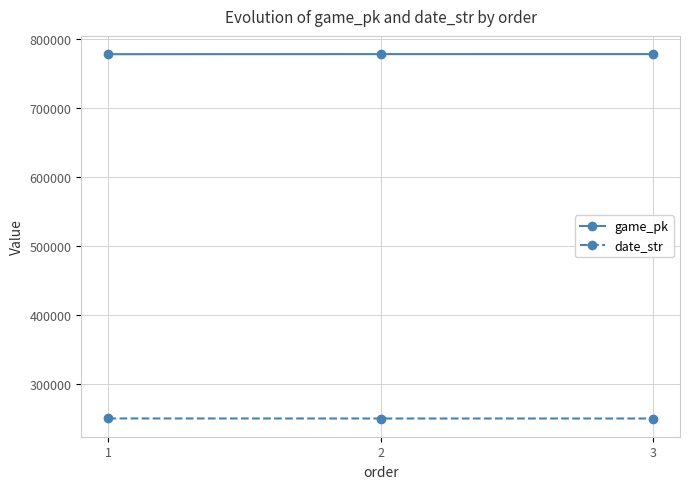

What is the value of the date_str point at the 1st from the left?

250502